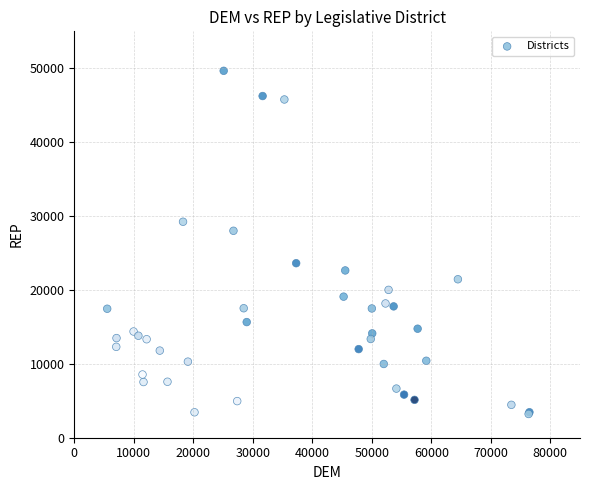

What Y value in the scatter plot is closest to 26435?

28007